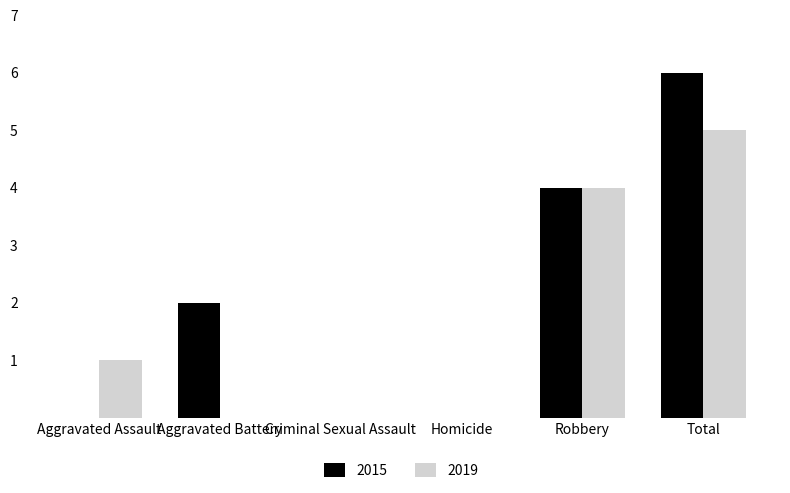

Reading right to left, transcribe all the data shown in this chart.

2015: 6	4	0	0	2	0
2019: 5	4	0	0	0	1